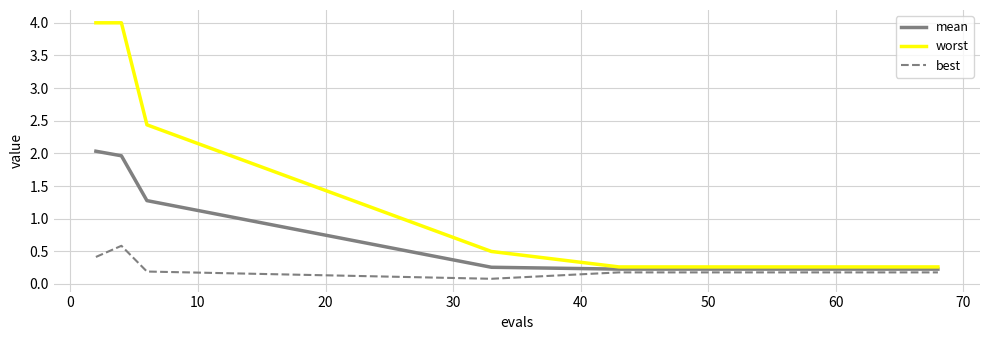

At how many categories does at least one series exceed 2?

3